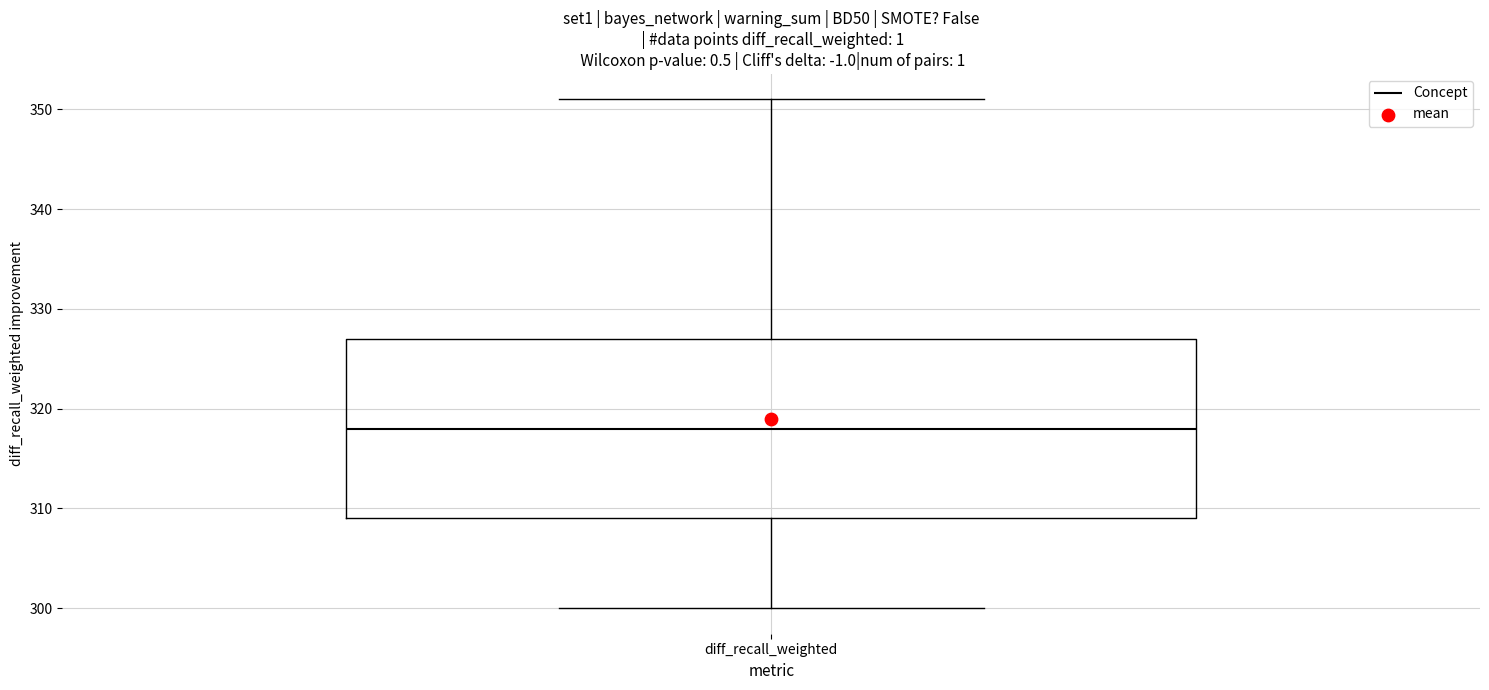

Where is the upper edge of the box for diff_recall_weighted on the y-axis? The values are not printed on the chart, so give them approximately, as read against the axis.

327